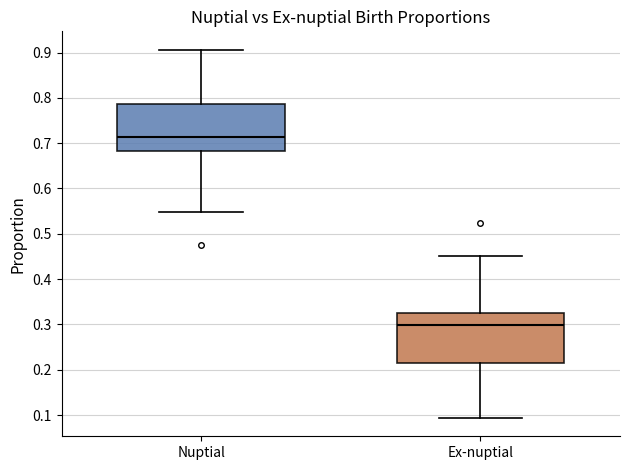

Where is the upper edge of the box for Ex-nuptial on the y-axis? The values are not printed on the chart, so give them approximately, as read against the axis.

0.33